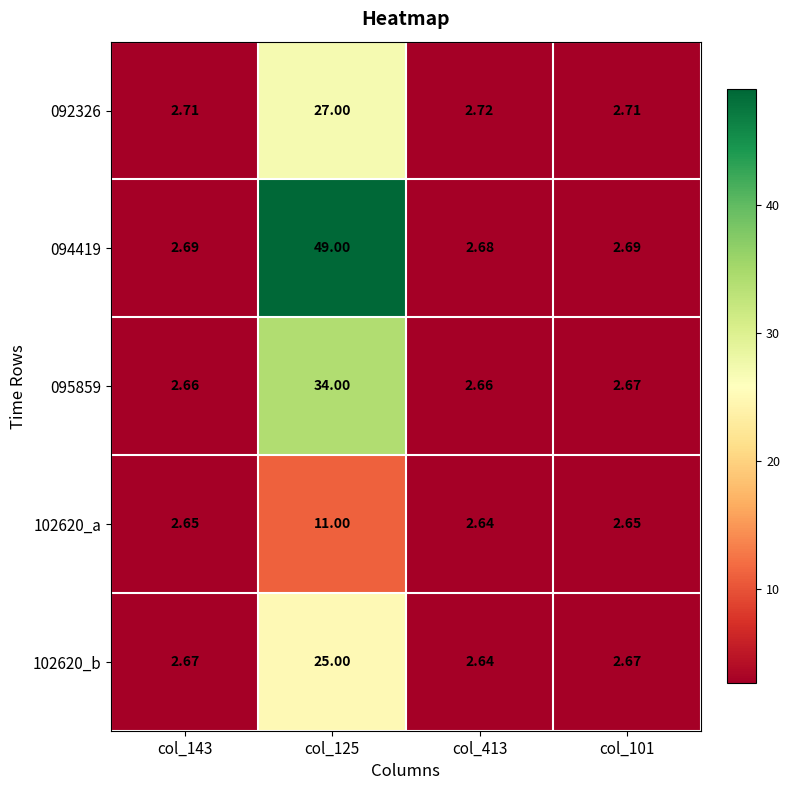

Is the value of 092326 at col_101 greater than the value of 094419 at col_125?

No